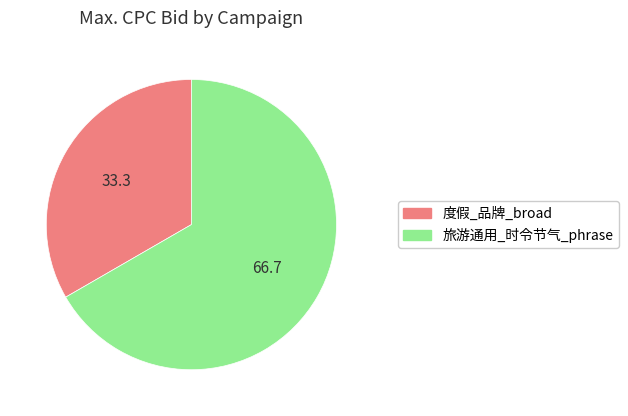

Is the sum of 旅游通用_时令节气_phrase and 度假_品牌_broad greater than half?

Yes